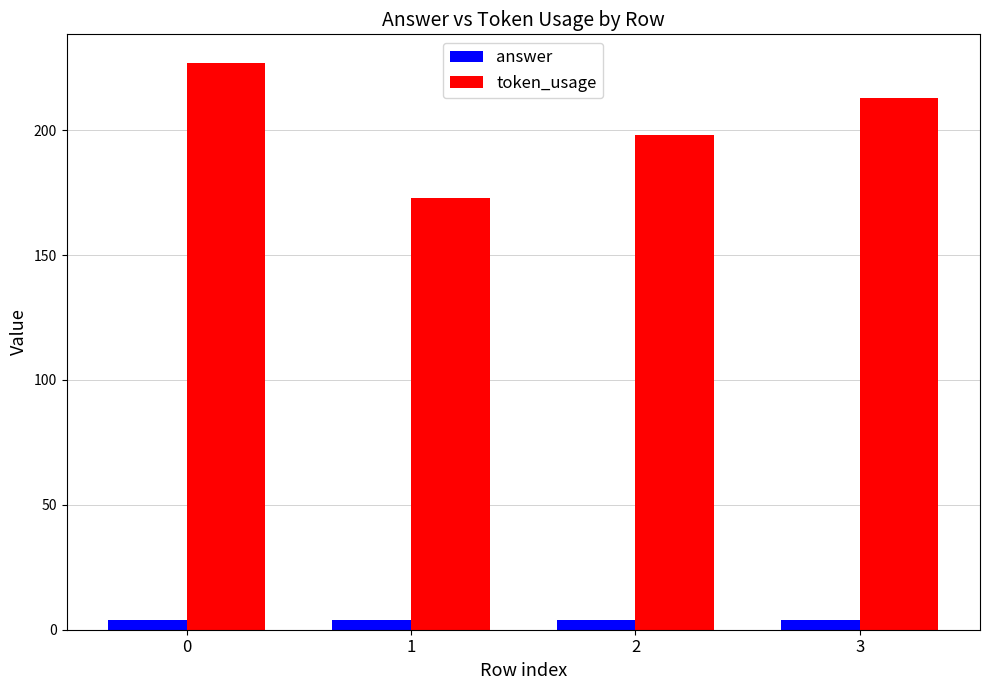

Reading right to left, transcribe all the data shown in this chart.

answer: 4	4	4	4
token_usage: 213	198	173	227